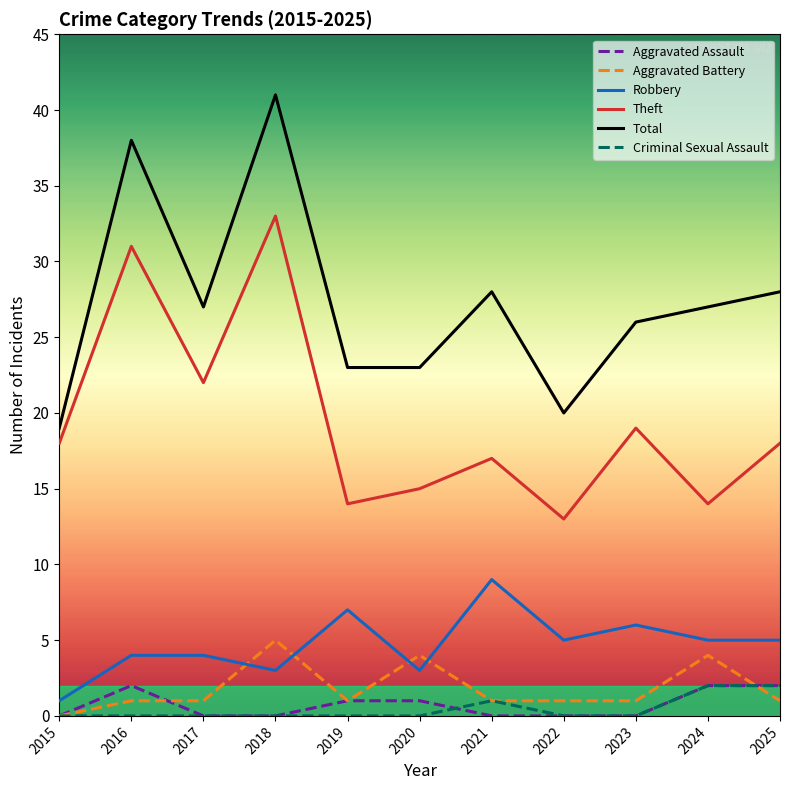

Read the Robbery value at 2021.

9